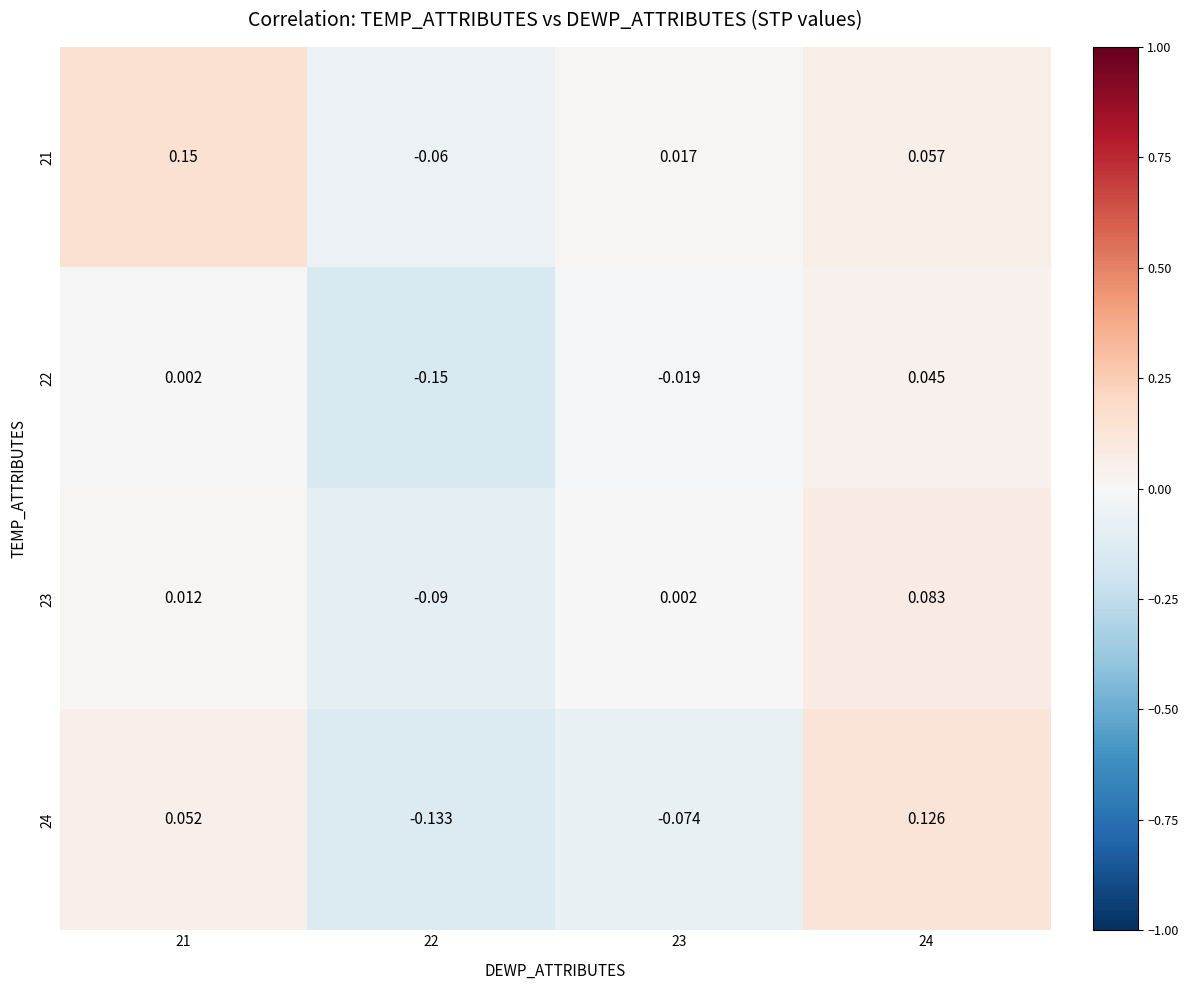

Which series has the largest total across all categories?

21